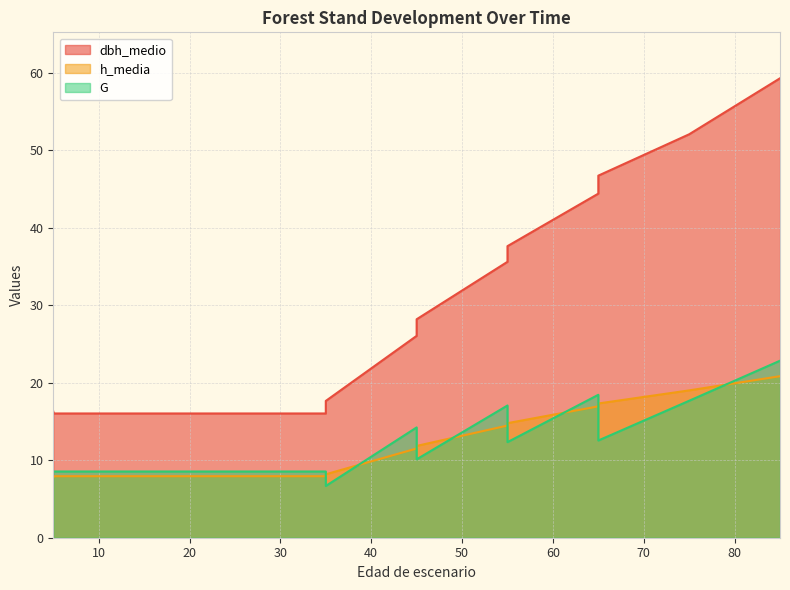

How many data points in G are less than 12?

7